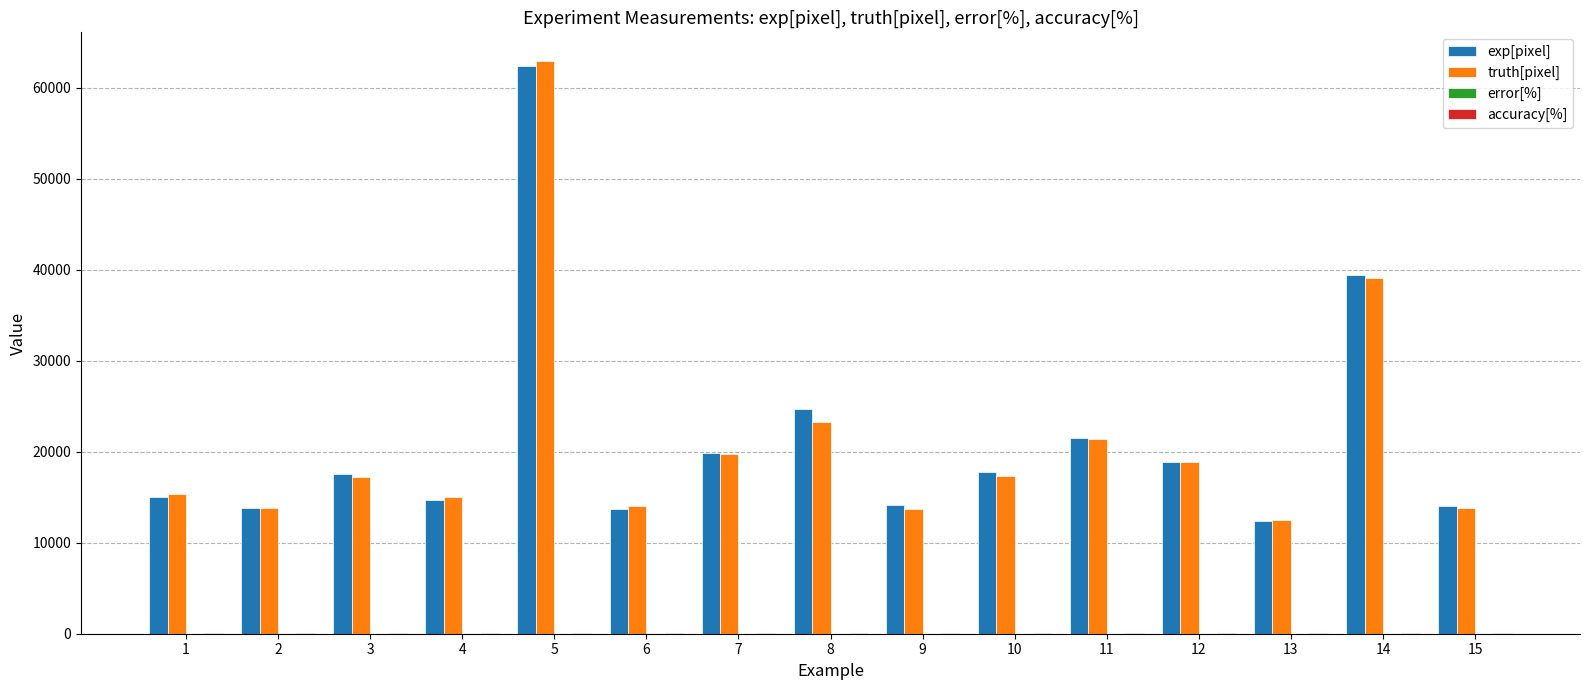

Does the chart contain stacked bars?

No